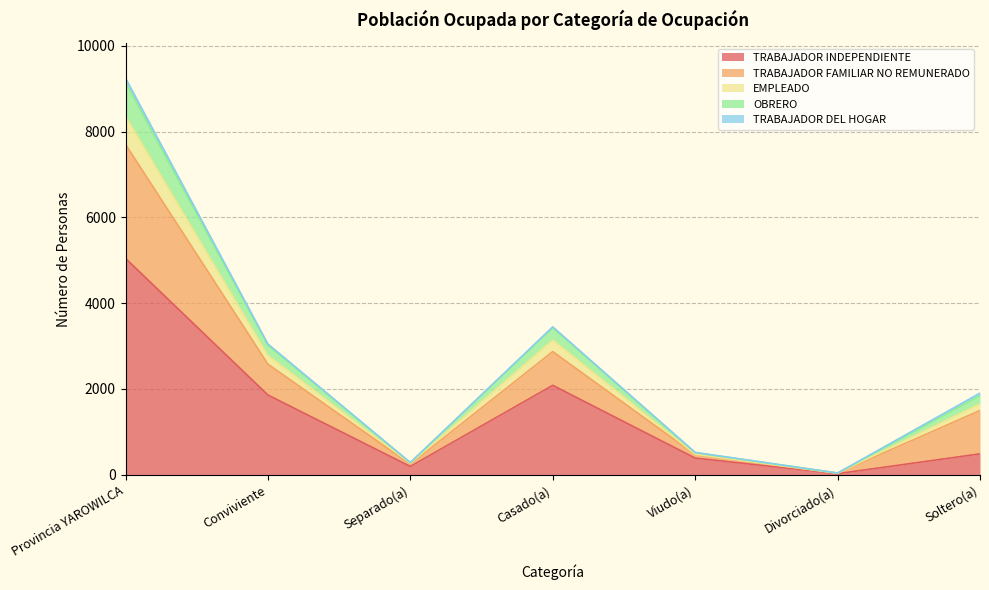

The OBRERO series shows 58 at Divorciado(a). True or false?

False